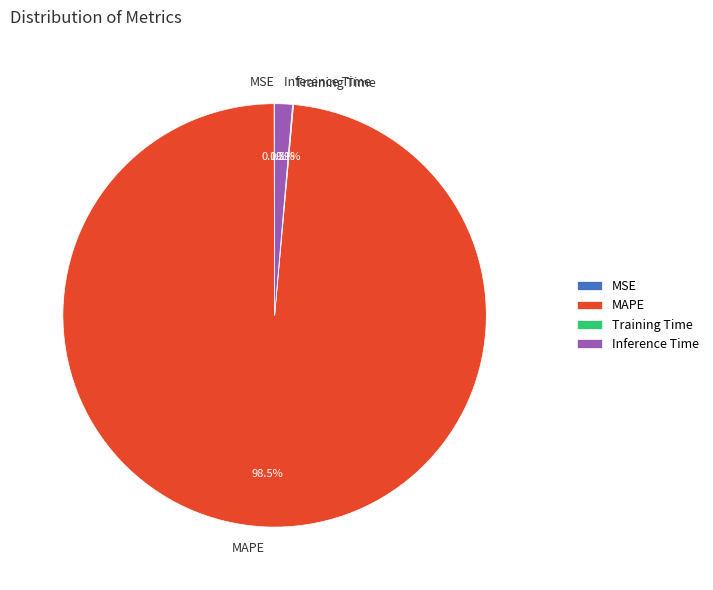

What is the total percentage of MAPE and Inference Time?

99.9%